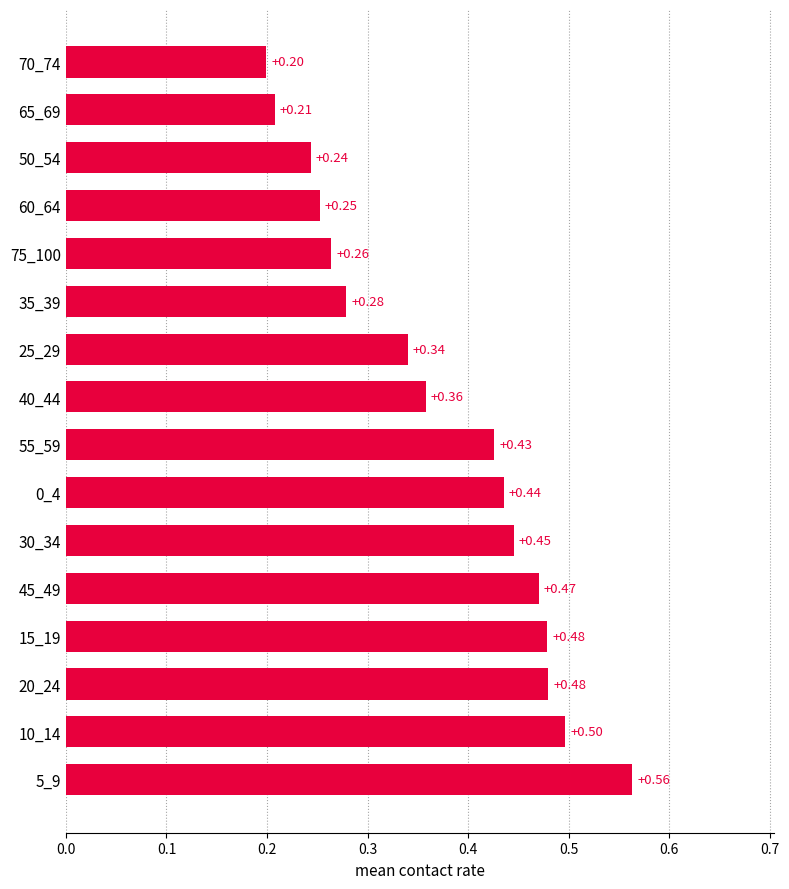

What is the change in value from 5_9 to 35_39?

-0.3